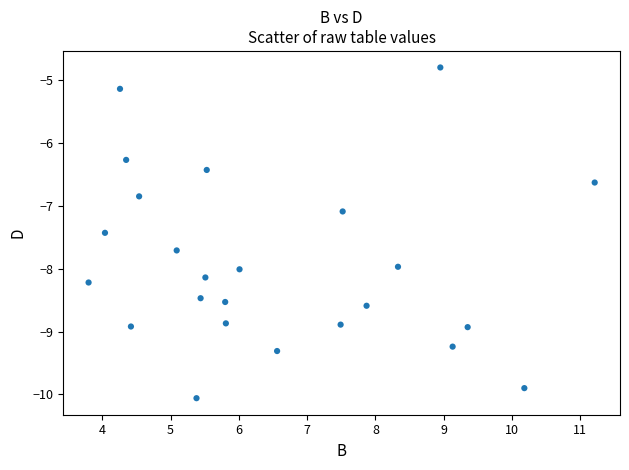

What is the range of Y values (max minus min)?

5.3